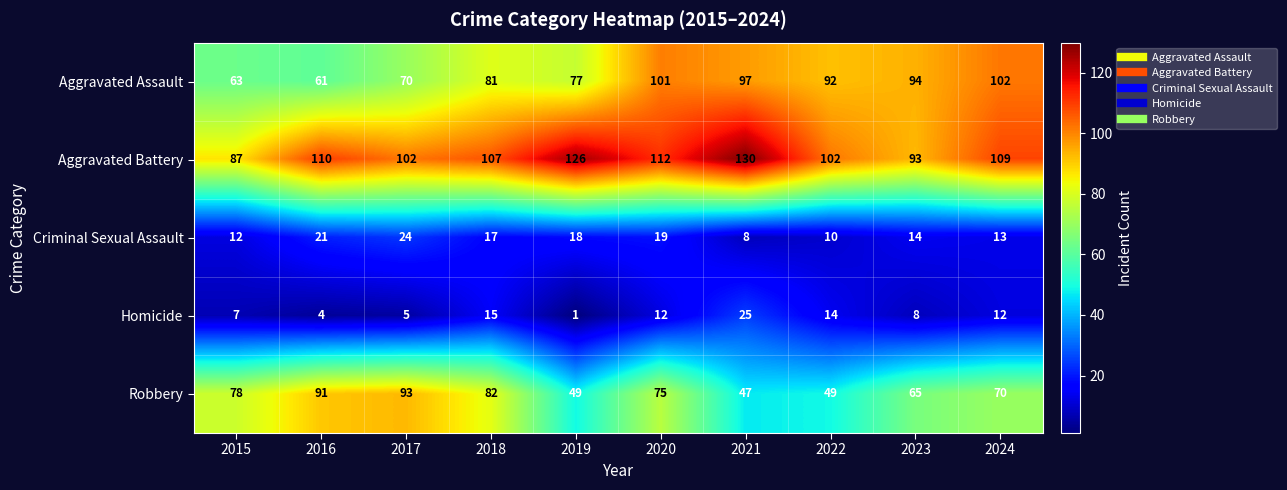

True or false: Robbery has a value of 49 at 2019.

True